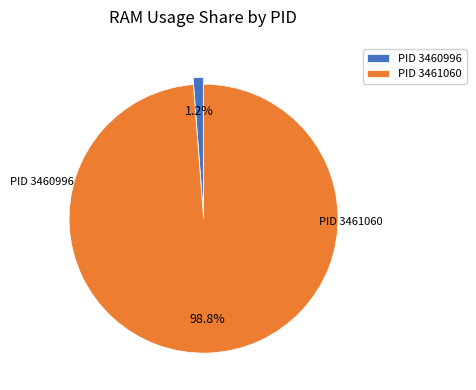

How many slices are in this pie chart?

2